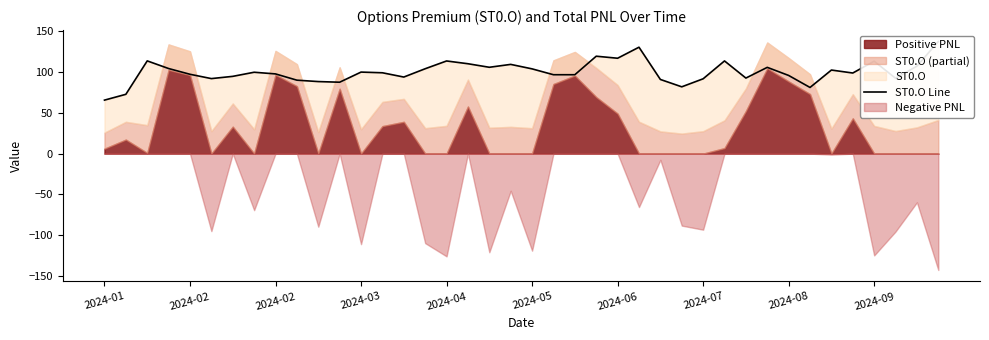

Does the chart display data point markers on the line(s)?

No